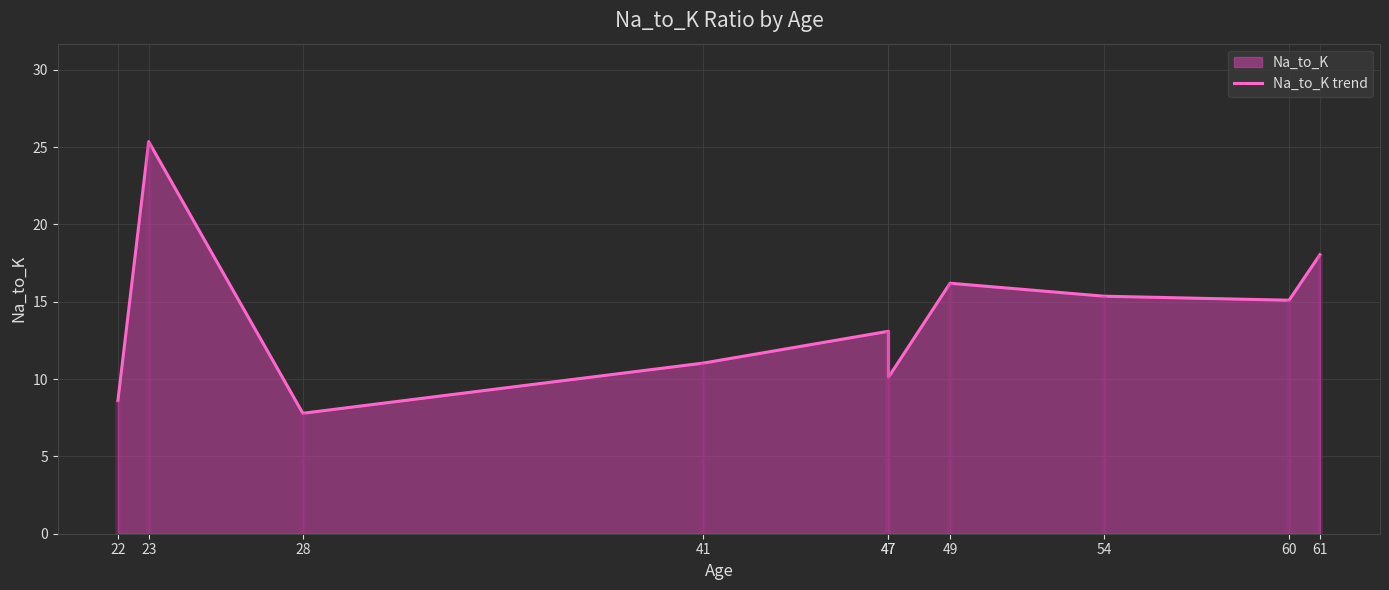

Read the value at 61.

18.0